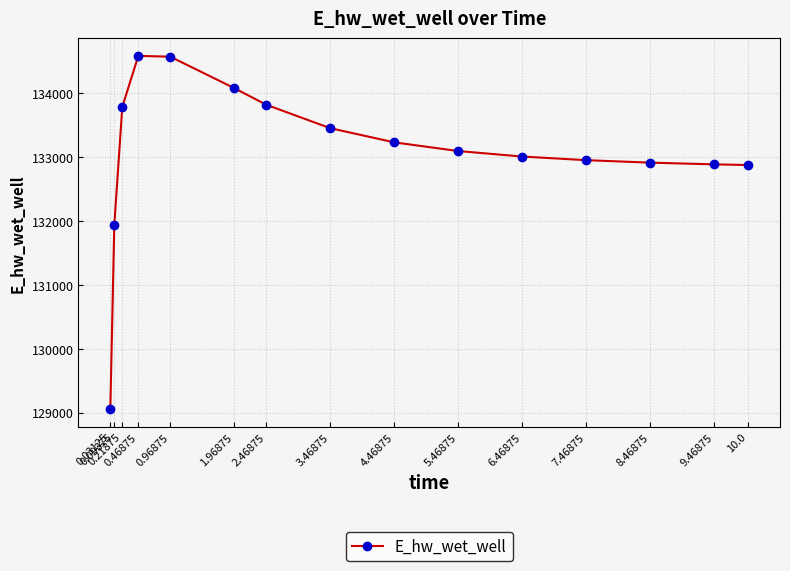

How many lines are shown in the chart?

1